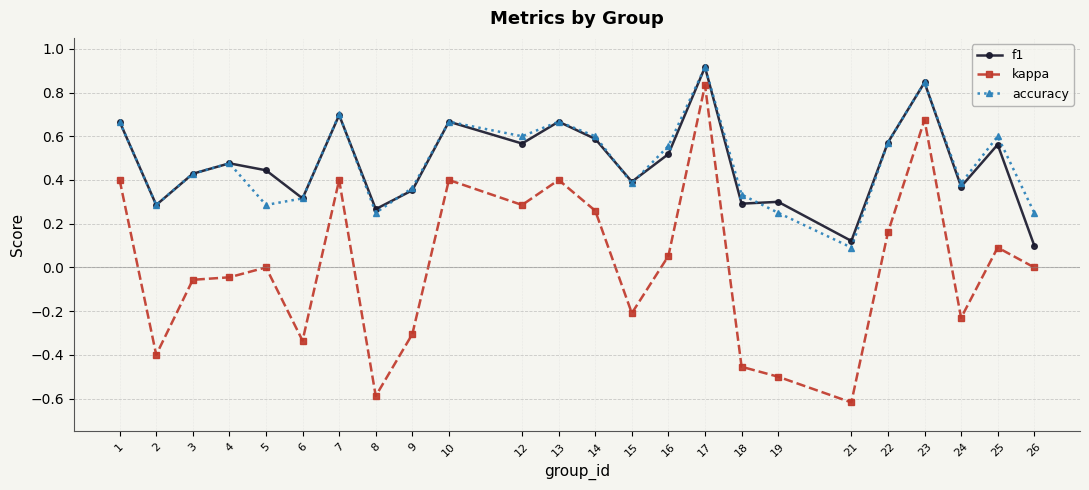

True or false: kappa has a value of -0.0 at 4.

True